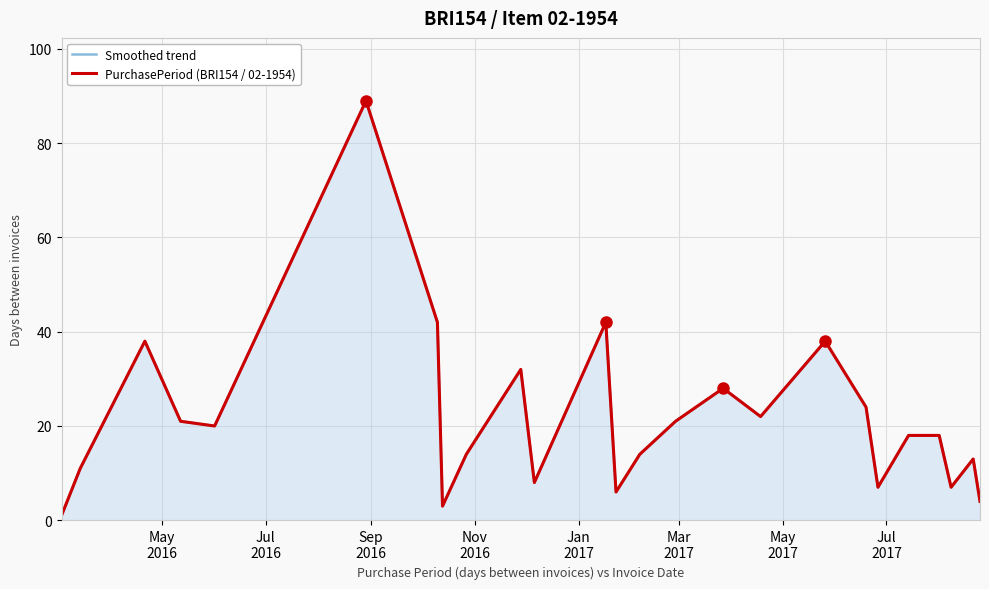

What is the maximum value for Smoothed trend?

89